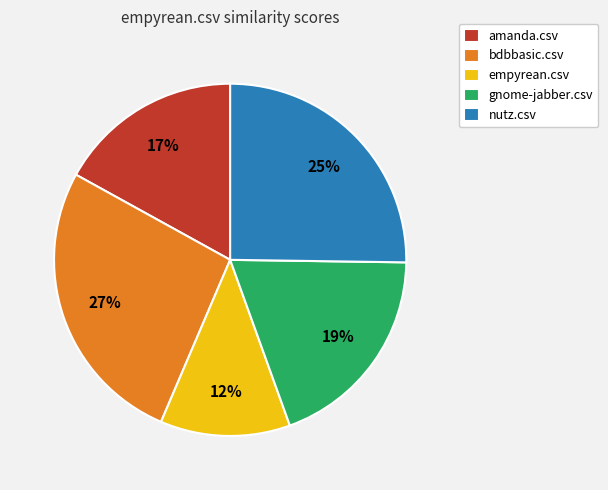

To the nearest percent, what is the average slice percentage?

20%